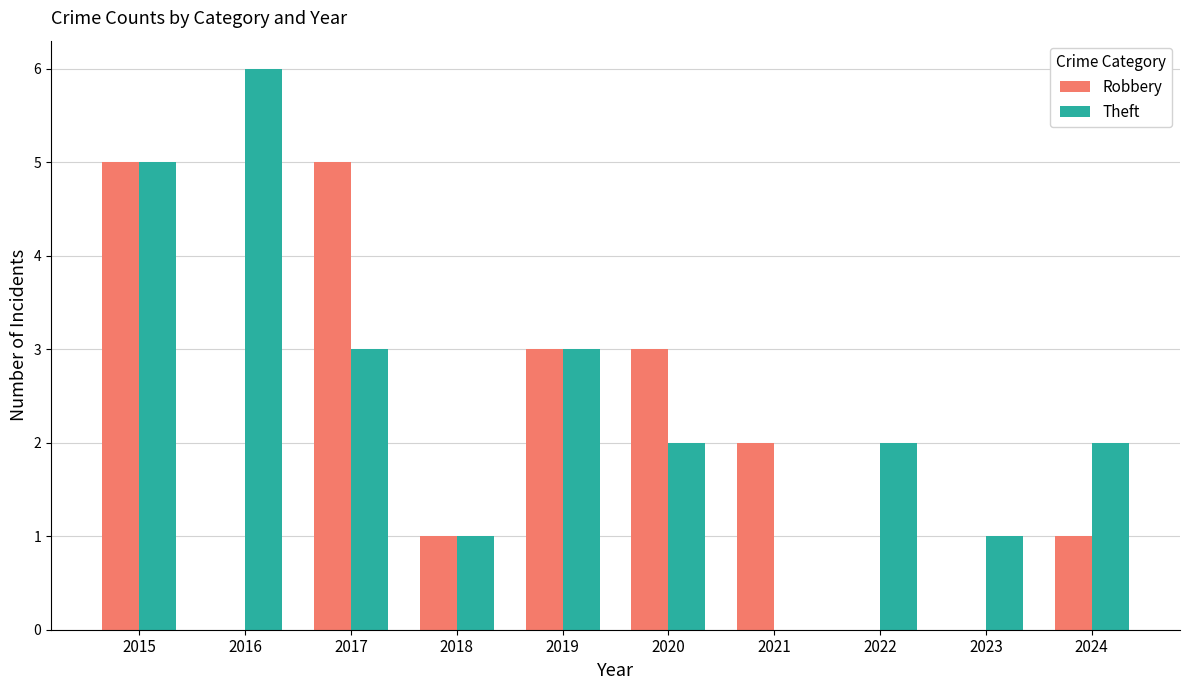

True or false: Theft has a value of 1 at 2022.

False